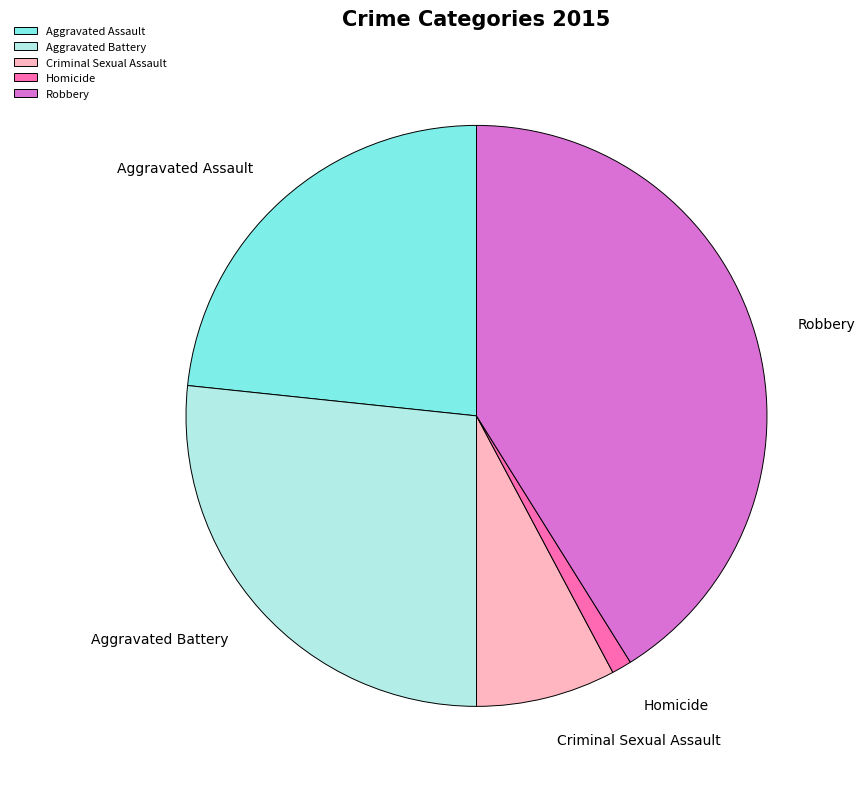

Between Criminal Sexual Assault and Homicide, which is larger?

Criminal Sexual Assault